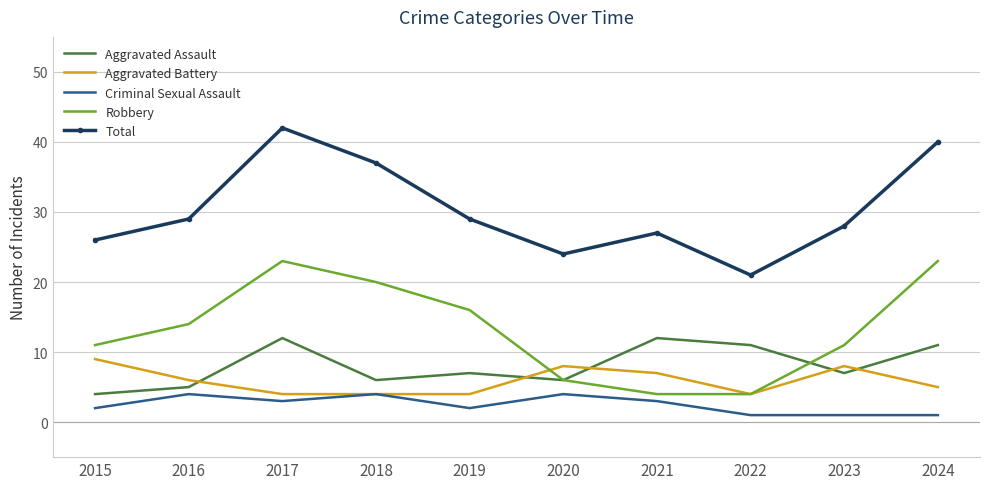

Which series changed the most between 2018 and 2020?

Robbery